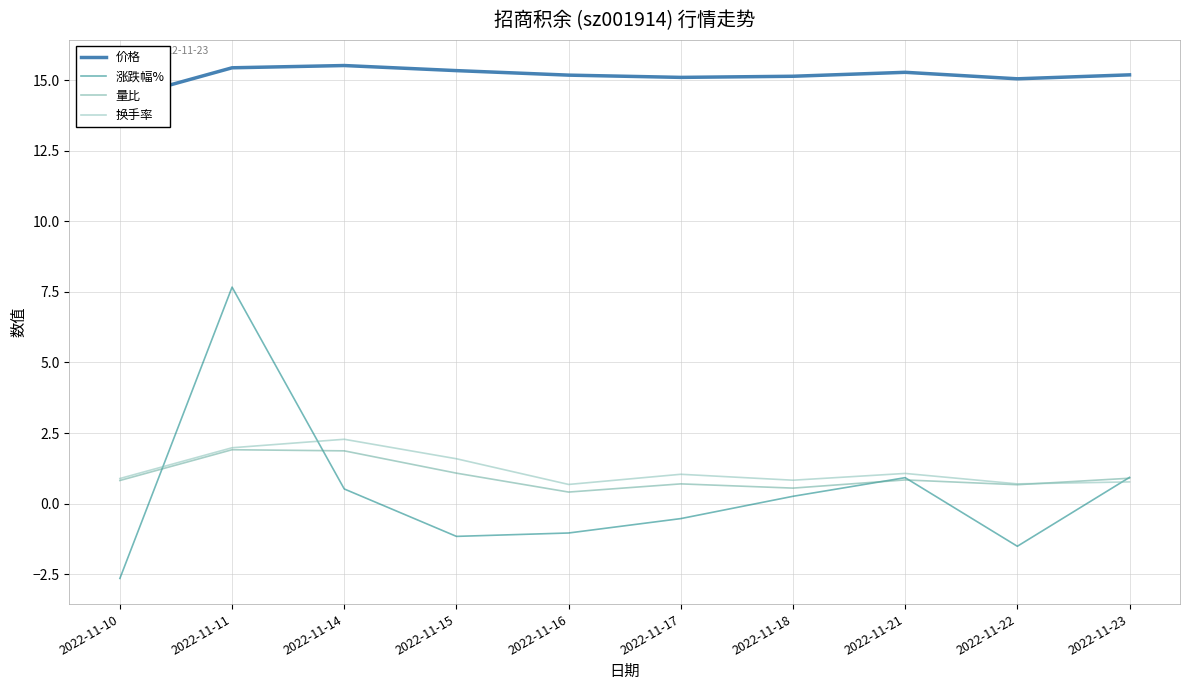

Reading left to right, what are all the values shown in this chart?

价格: 2022-11-10=14.3	2022-11-11=15.4	2022-11-14=15.5	2022-11-15=15.3	2022-11-16=15.2	2022-11-17=15.1	2022-11-18=15.1	2022-11-21=15.3	2022-11-22=15.1	2022-11-23=15.2
涨跌幅%: 2022-11-10=-2.6	2022-11-11=7.7	2022-11-14=0.5	2022-11-15=-1.2	2022-11-16=-1.0	2022-11-17=-0.5	2022-11-18=0.3	2022-11-21=0.9	2022-11-22=-1.5	2022-11-23=0.9
量比: 2022-11-10=0.8	2022-11-11=1.9	2022-11-14=1.9	2022-11-15=1.1	2022-11-16=0.4	2022-11-17=0.7	2022-11-18=0.6	2022-11-21=0.8	2022-11-22=0.7	2022-11-23=0.9
换手率: 2022-11-10=0.9	2022-11-11=2.0	2022-11-14=2.3	2022-11-15=1.6	2022-11-16=0.7	2022-11-17=1.0	2022-11-18=0.8	2022-11-21=1.1	2022-11-22=0.7	2022-11-23=0.8